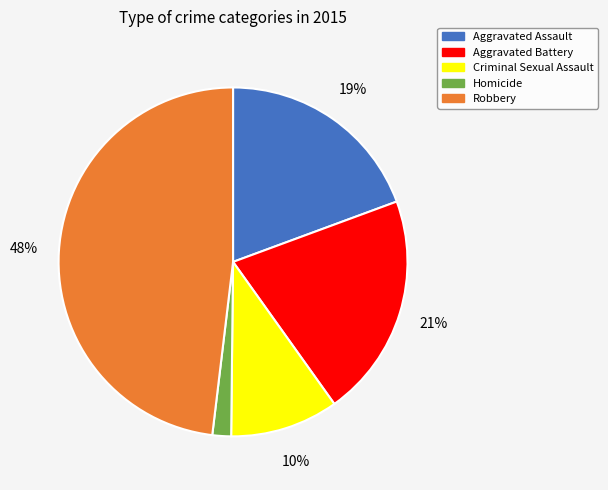

Does any single category account for the majority?

No